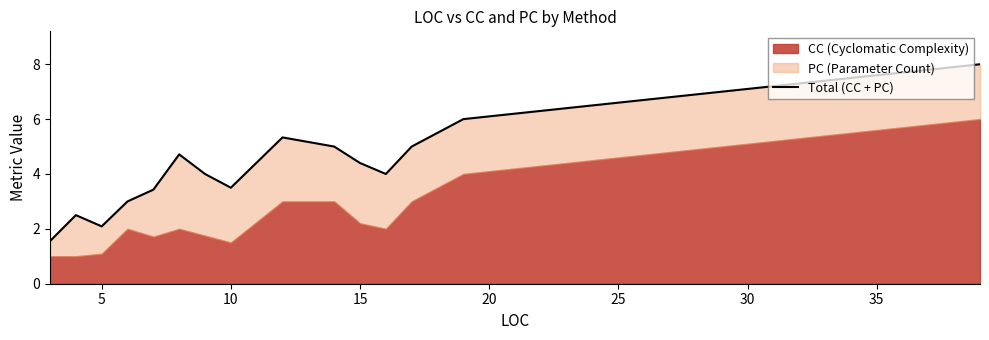

Reading left to right, extract all data points from this chart.

1.6	2.5	2.1	3.0	3.4	4.7	4.0	3.5	5.3	5.0	4.4	4.0	5.0	6.0	8.0